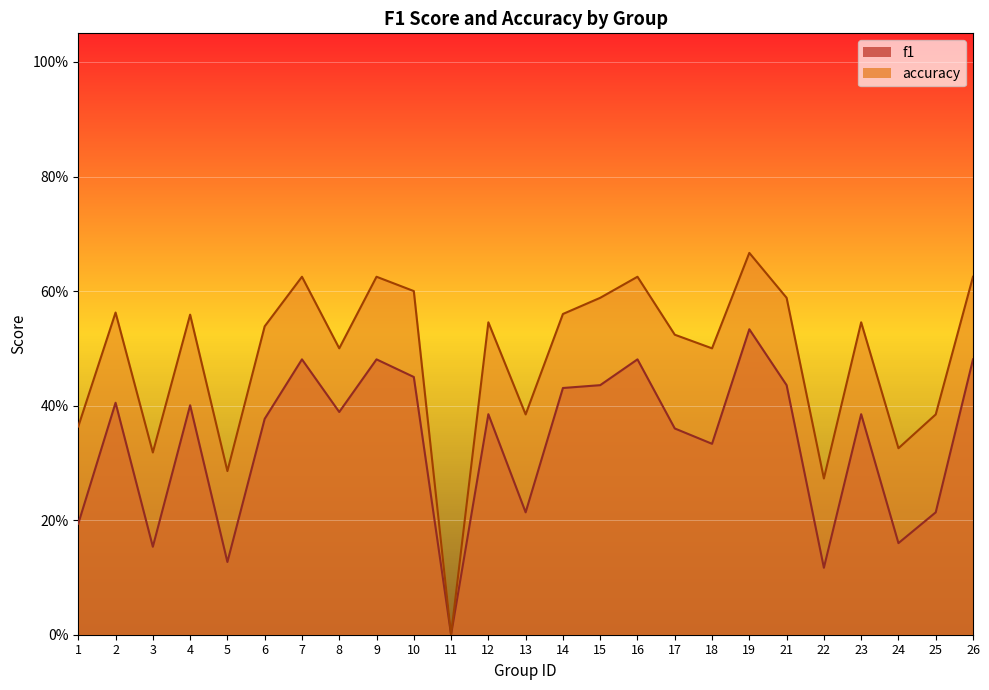

Which series has the largest total across all categories?

accuracy